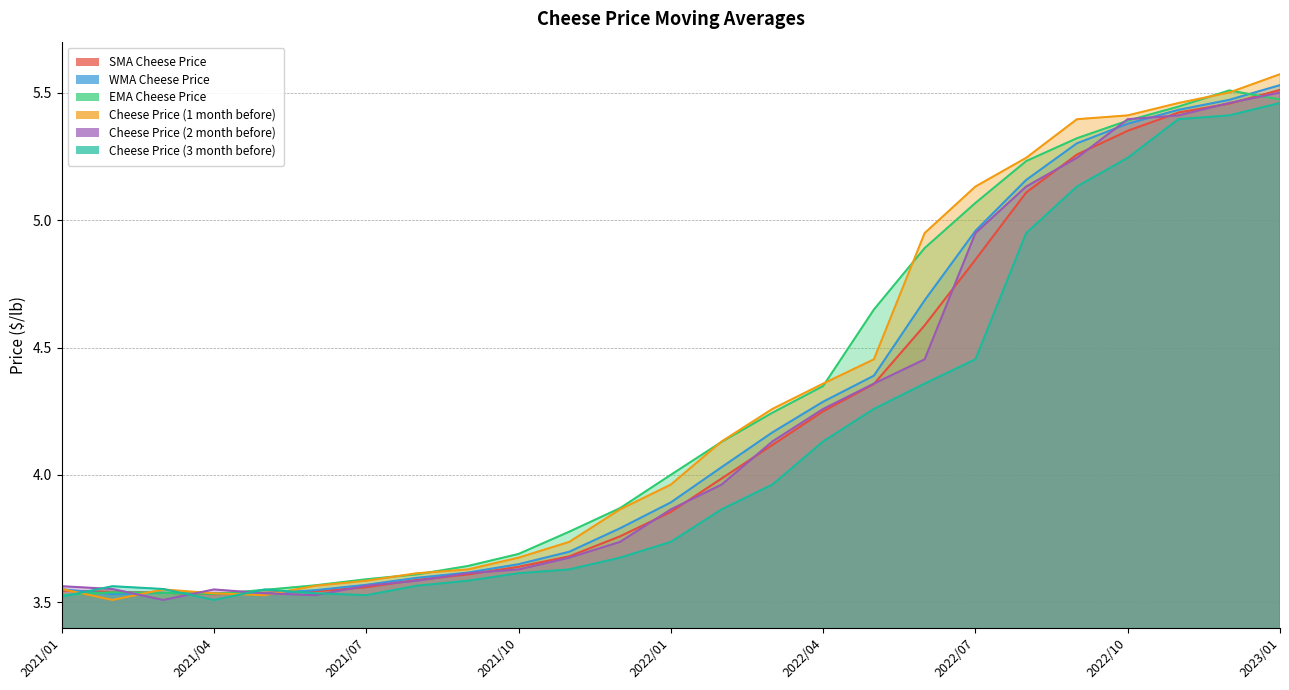

Read the Cheese Price (2 month before) value at 2021/02.

3.6